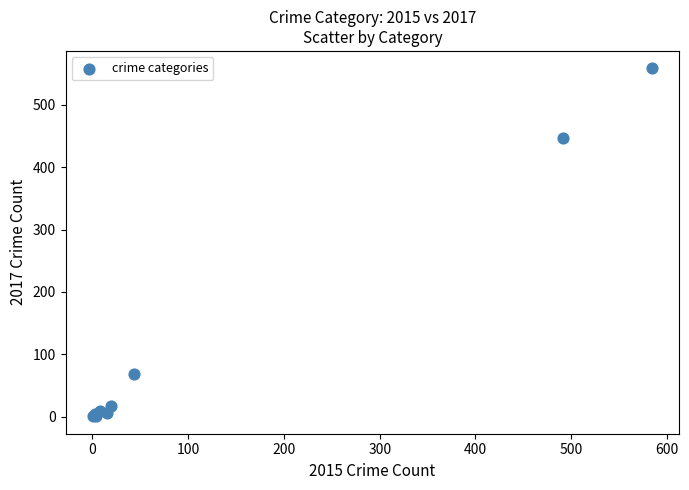

What Y value in the scatter plot is closest to 279?

447